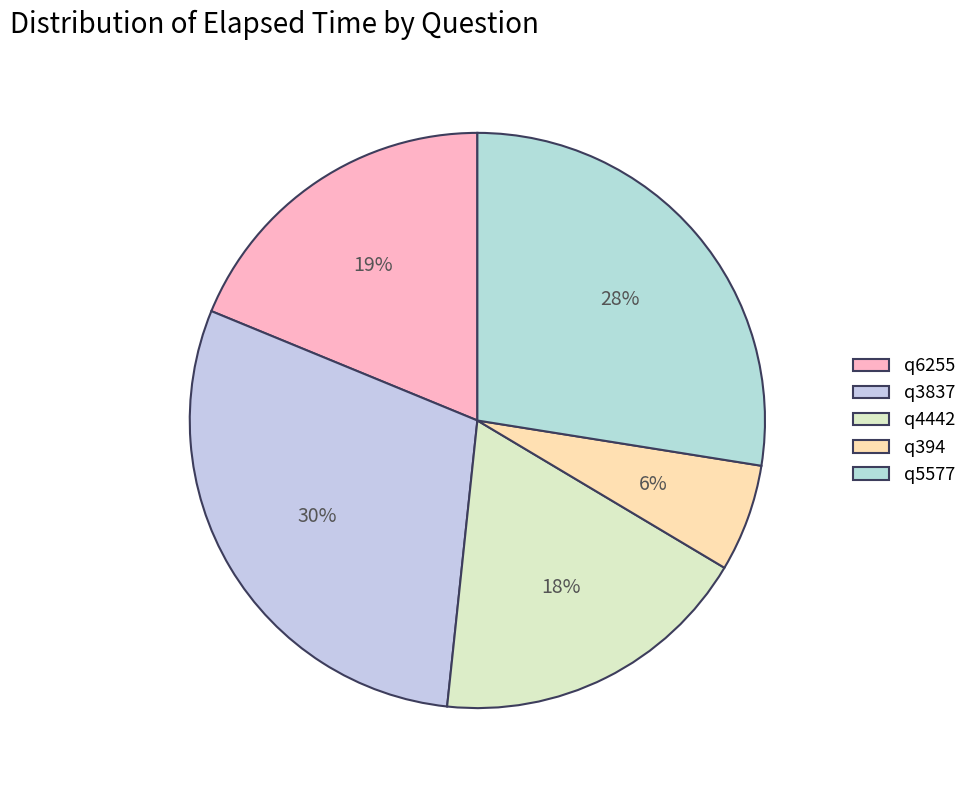

To the nearest percent, what percentage of the pie is q4442?

18%